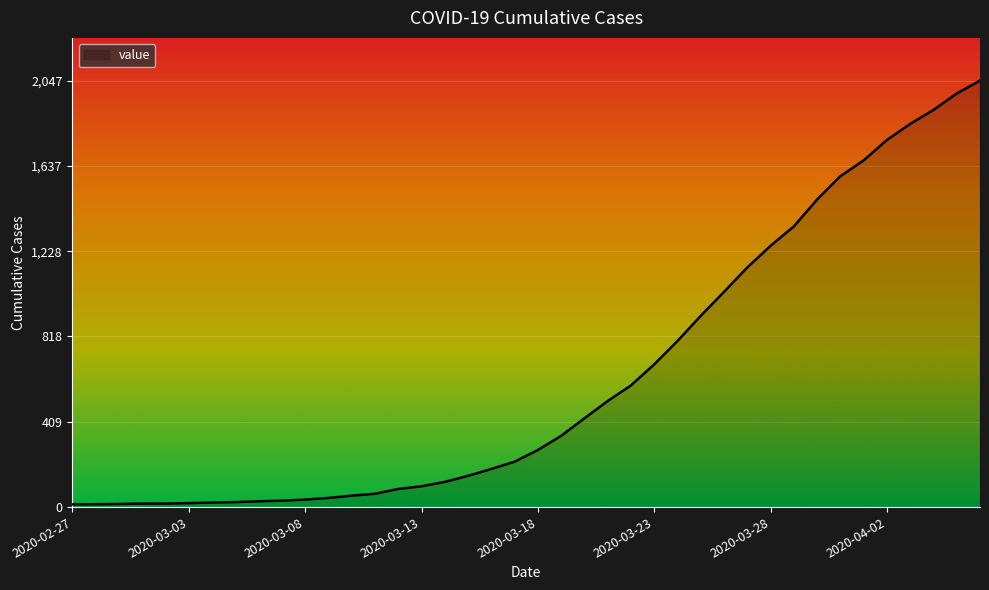

What is the maximum value shown in the chart?

2047